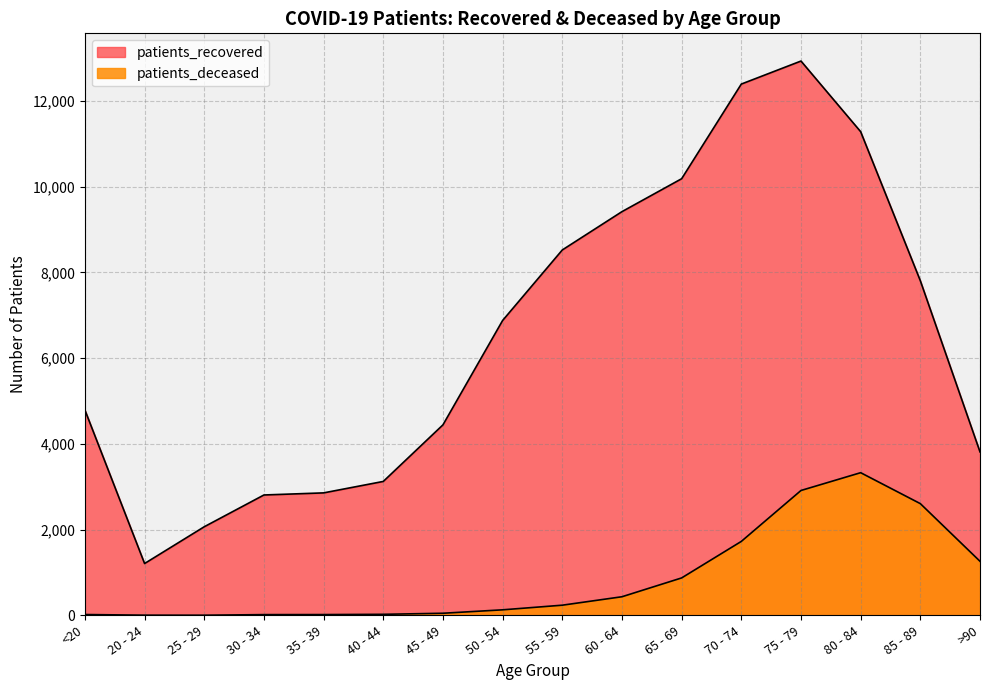

How many interior local peaks does the patients_recovered series have?

1